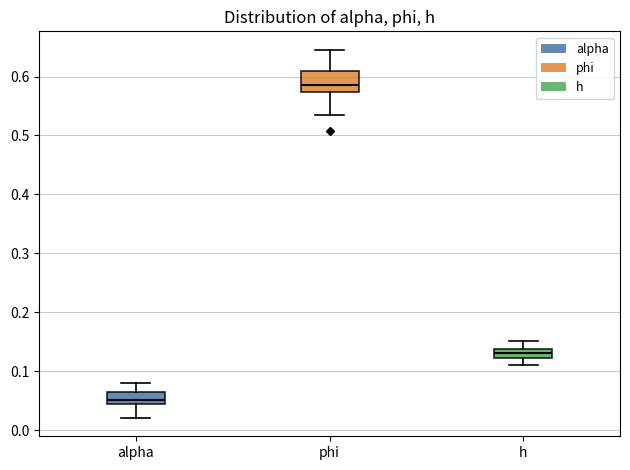

Which box's median line is the highest?

phi